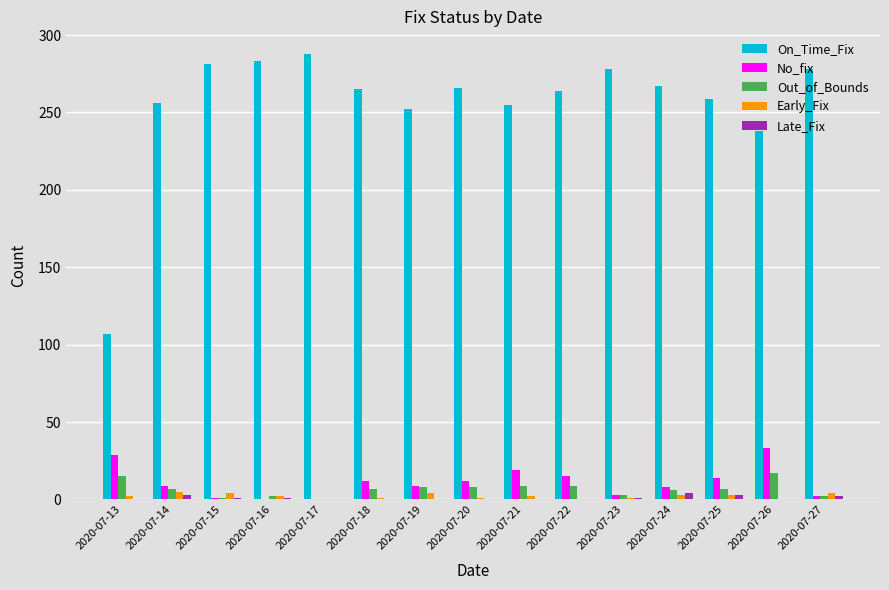

What is the total value across all series at 2020-07-22?

288